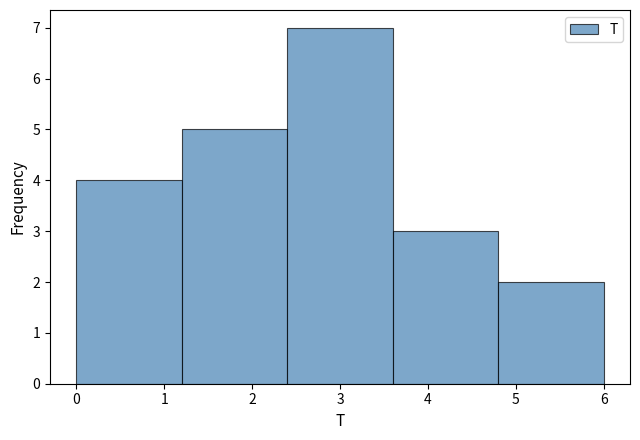

How tall is the bar that spans 1.2 to 2.4 on the x-axis? The values are not printed on the chart, so give them approximately, as read against the axis.

5